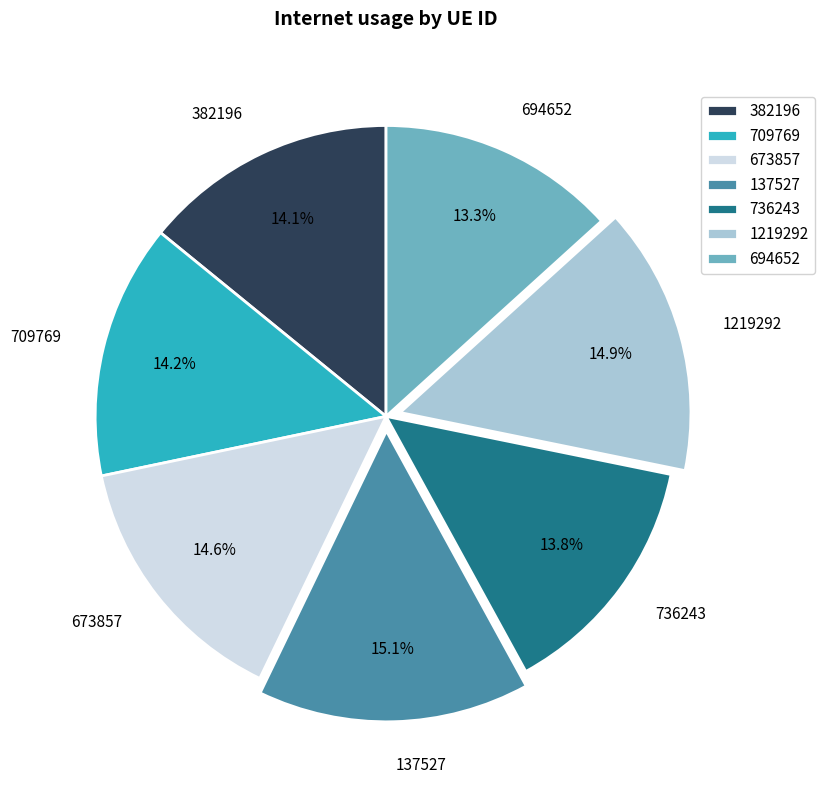

What is the smallest slice in the pie chart?

694652